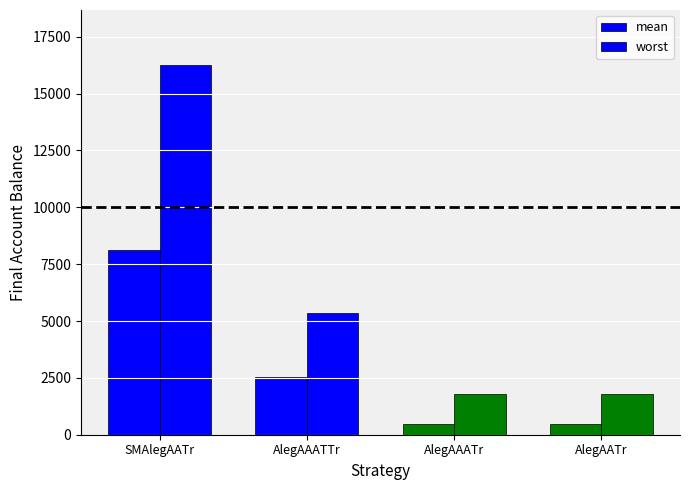

How many bars are there in total?

8